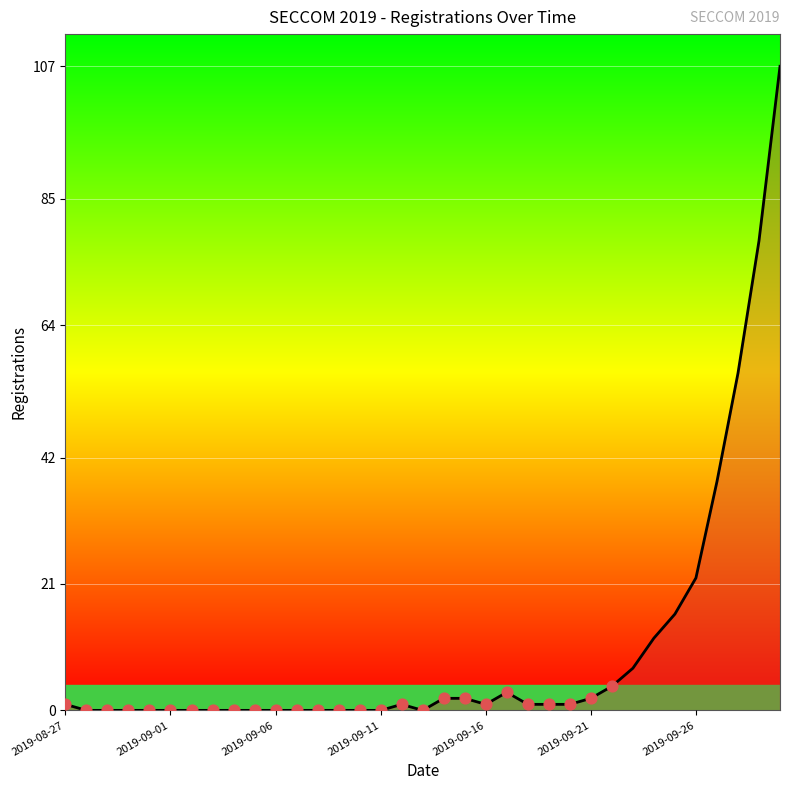

What is the greatest value displayed?

107